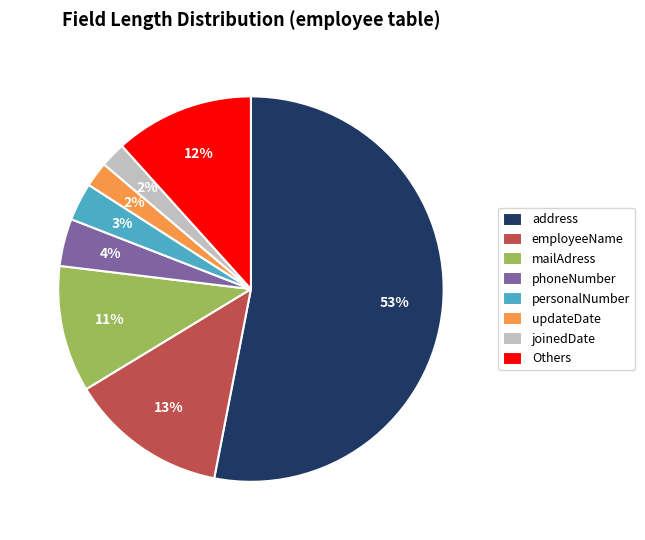

To the nearest percent, what is the difference between the largest and smallest slice percentages?

51%